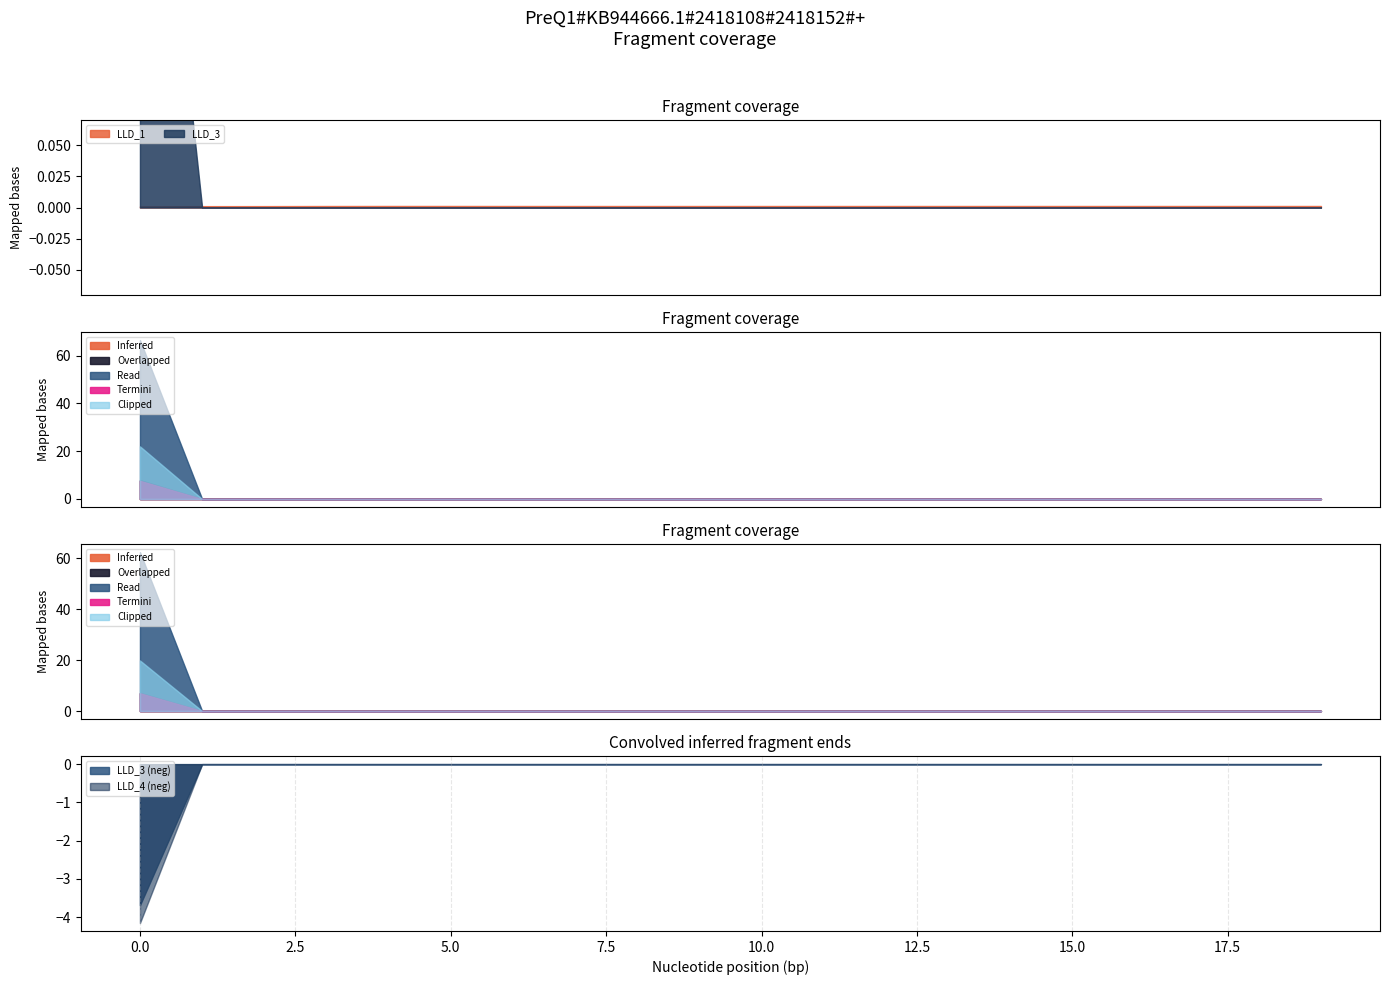

The value of LLD_4 (neg) at 0.0 is -4.2. True or false?

True